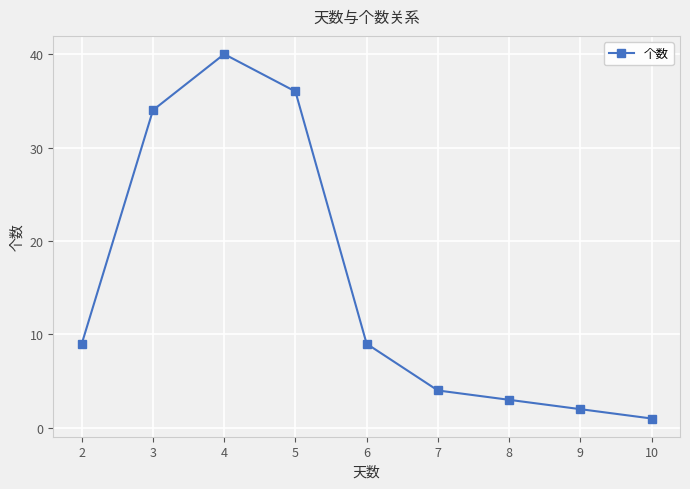

What is the change in value from 7 to 8?

-1